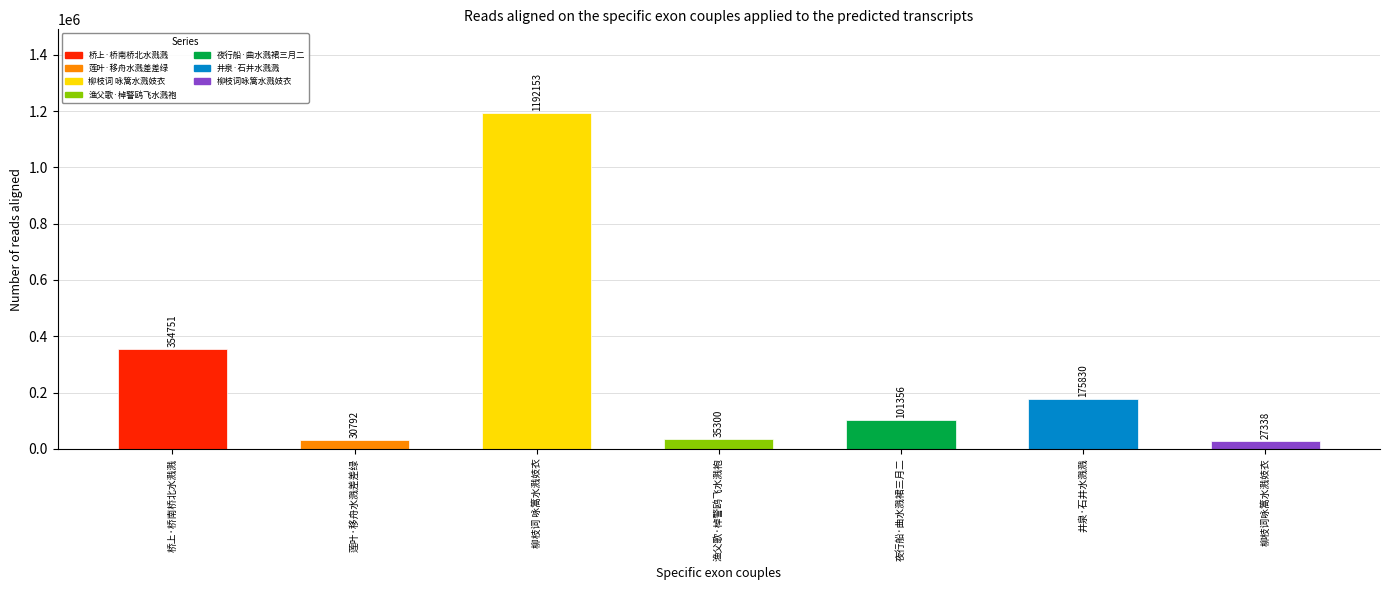

What is the change in value from 桥上·桥南桥北水溅溅 to 夜行船·曲水溅裙三月二?

-253395